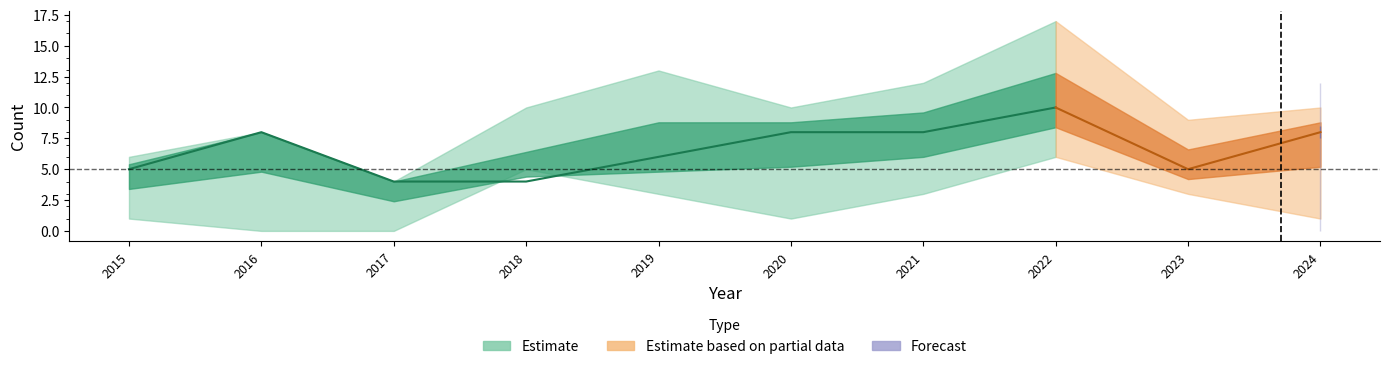

At which category is the sum across all series the highest?

2022